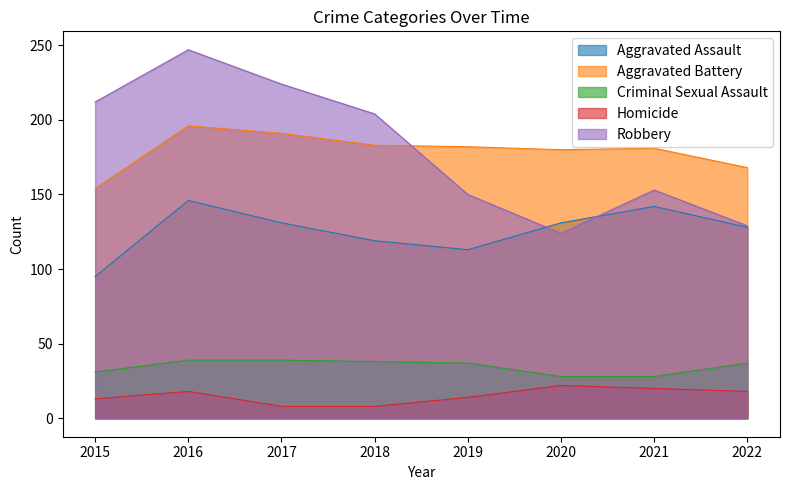

Reading left to right, transcribe all the data shown in this chart.

Aggravated Assault: 95	146	131	119	113	131	142	128
Aggravated Battery: 154	196	191	183	182	180	181	168
Criminal Sexual Assault: 31	39	39	38	37	28	28	37
Homicide: 13	18	8	8	14	22	20	18
Robbery: 212	247	224	204	150	124	153	129